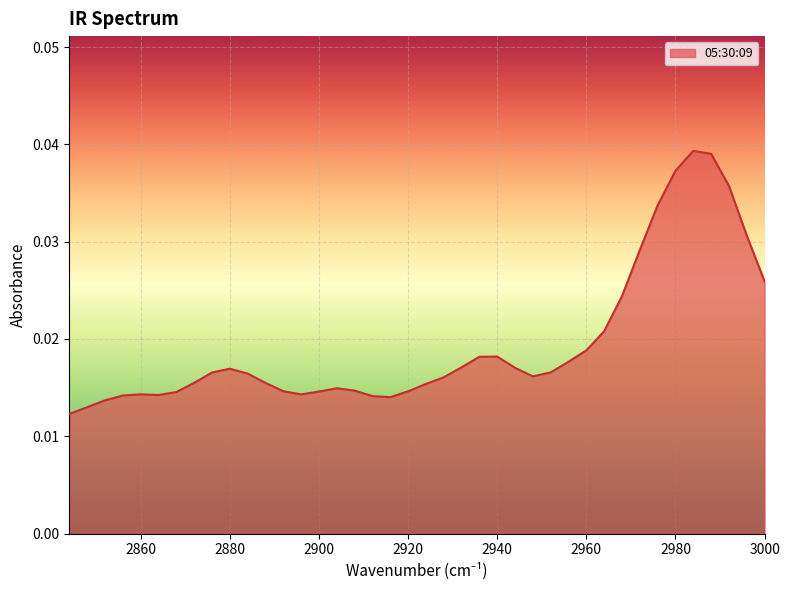

Between 2864 and 2872, which is larger?

2872